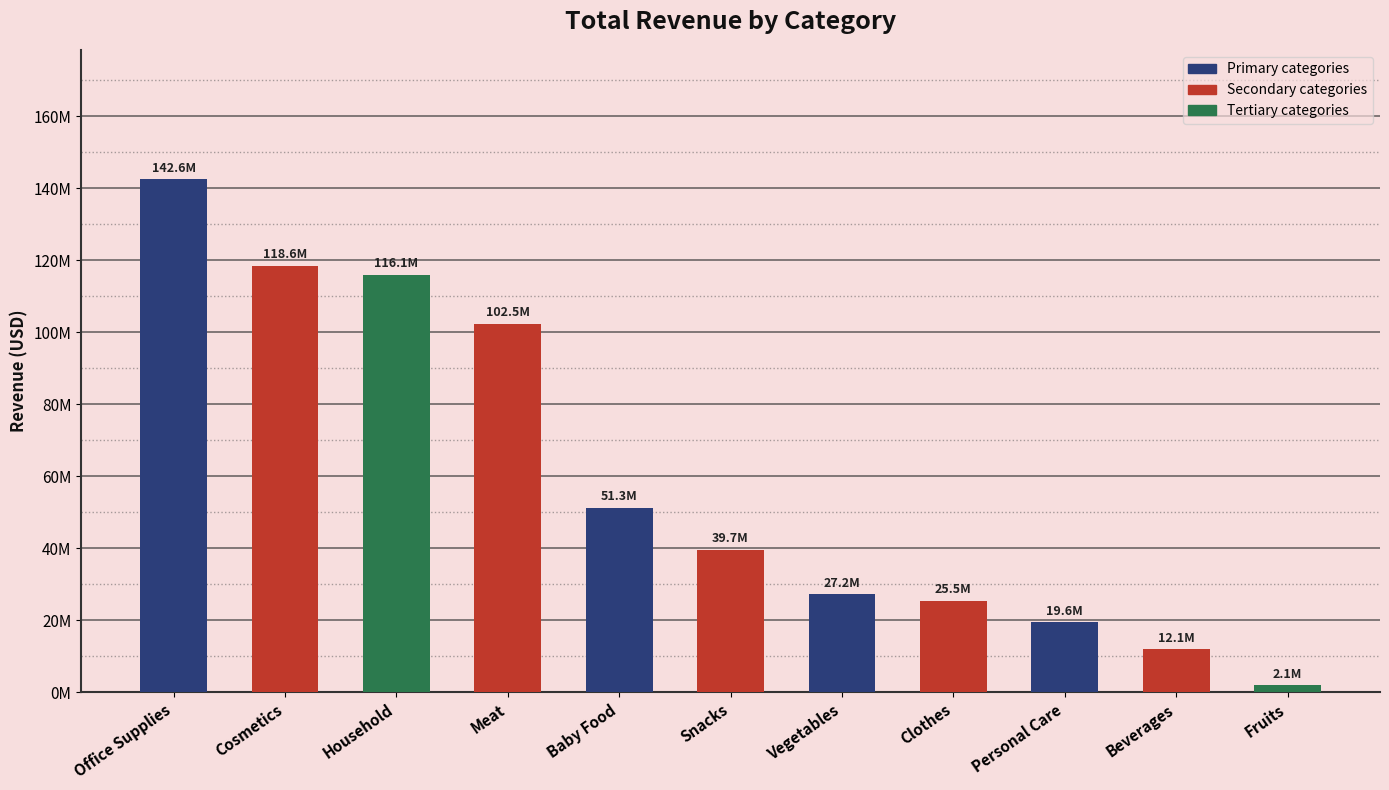

True or false: the data shows 41689459.8 at Cosmetics.

False